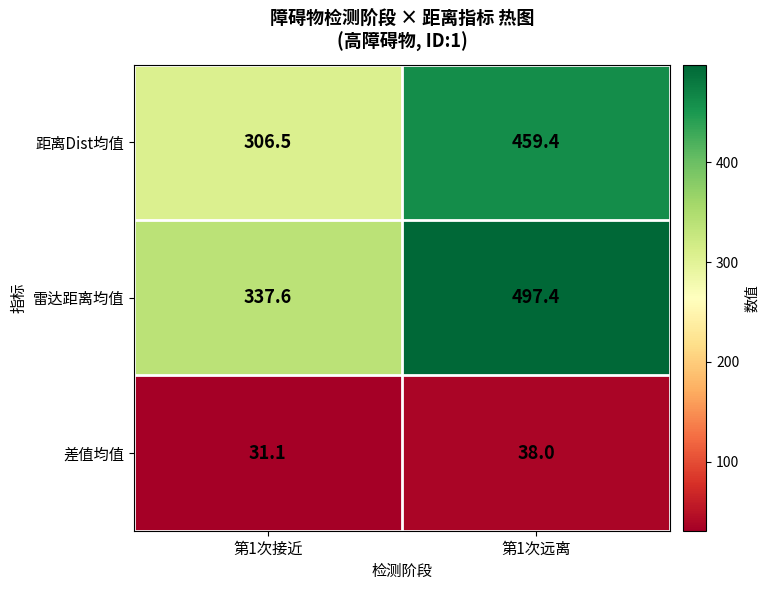

Between 第1次接近 and 第1次远离, which series saw the biggest shift?

雷达距离均值